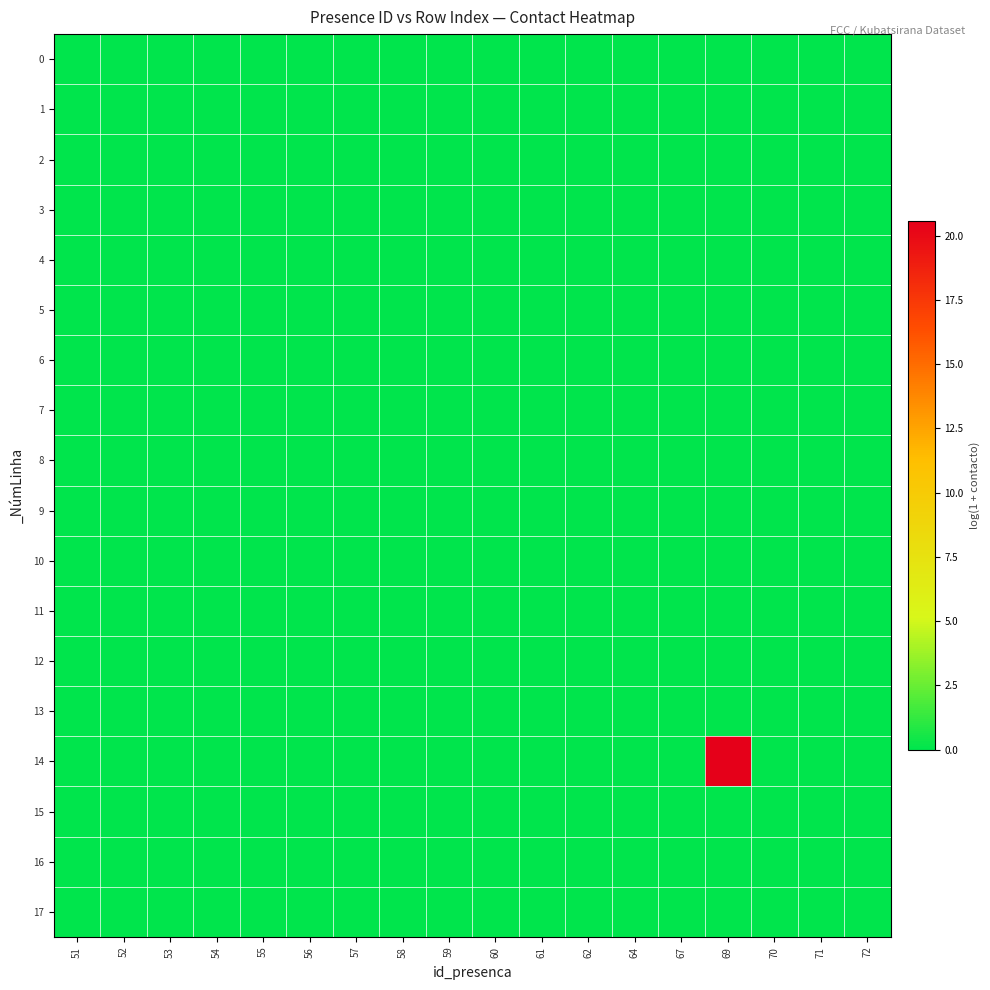

Reading left to right, what are all the values shown in this chart?

0: 51=0.0	52=0.0	53=0.0	54=0.0	55=0.0	56=0.0	57=0.0	58=0.0	59=0.0	60=0.0	61=0.0	62=0.0	64=0.0	67=0.0	69=0.0	70=0.0	71=0.0	72=0.0
1: 51=0.0	52=0.0	53=0.0	54=0.0	55=0.0	56=0.0	57=0.0	58=0.0	59=0.0	60=0.0	61=0.0	62=0.0	64=0.0	67=0.0	69=0.0	70=0.0	71=0.0	72=0.0
2: 51=0.0	52=0.0	53=0.0	54=0.0	55=0.0	56=0.0	57=0.0	58=0.0	59=0.0	60=0.0	61=0.0	62=0.0	64=0.0	67=0.0	69=0.0	70=0.0	71=0.0	72=0.0
3: 51=0.0	52=0.0	53=0.0	54=0.0	55=0.0	56=0.0	57=0.0	58=0.0	59=0.0	60=0.0	61=0.0	62=0.0	64=0.0	67=0.0	69=0.0	70=0.0	71=0.0	72=0.0
4: 51=0.0	52=0.0	53=0.0	54=0.0	55=0.0	56=0.0	57=0.0	58=0.0	59=0.0	60=0.0	61=0.0	62=0.0	64=0.0	67=0.0	69=0.0	70=0.0	71=0.0	72=0.0
5: 51=0.0	52=0.0	53=0.0	54=0.0	55=0.0	56=0.0	57=0.0	58=0.0	59=0.0	60=0.0	61=0.0	62=0.0	64=0.0	67=0.0	69=0.0	70=0.0	71=0.0	72=0.0
6: 51=0.0	52=0.0	53=0.0	54=0.0	55=0.0	56=0.0	57=0.0	58=0.0	59=0.0	60=0.0	61=0.0	62=0.0	64=0.0	67=0.0	69=0.0	70=0.0	71=0.0	72=0.0
7: 51=0.0	52=0.0	53=0.0	54=0.0	55=0.0	56=0.0	57=0.0	58=0.0	59=0.0	60=0.0	61=0.0	62=0.0	64=0.0	67=0.0	69=0.0	70=0.0	71=0.0	72=0.0
8: 51=0.0	52=0.0	53=0.0	54=0.0	55=0.0	56=0.0	57=0.0	58=0.0	59=0.0	60=0.0	61=0.0	62=0.0	64=0.0	67=0.0	69=0.0	70=0.0	71=0.0	72=0.0
9: 51=0.0	52=0.0	53=0.0	54=0.0	55=0.0	56=0.0	57=0.0	58=0.0	59=0.0	60=0.0	61=0.0	62=0.0	64=0.0	67=0.0	69=0.0	70=0.0	71=0.0	72=0.0
10: 51=0.0	52=0.0	53=0.0	54=0.0	55=0.0	56=0.0	57=0.0	58=0.0	59=0.0	60=0.0	61=0.0	62=0.0	64=0.0	67=0.0	69=0.0	70=0.0	71=0.0	72=0.0
11: 51=0.0	52=0.0	53=0.0	54=0.0	55=0.0	56=0.0	57=0.0	58=0.0	59=0.0	60=0.0	61=0.0	62=0.0	64=0.0	67=0.0	69=0.0	70=0.0	71=0.0	72=0.0
12: 51=0.0	52=0.0	53=0.0	54=0.0	55=0.0	56=0.0	57=0.0	58=0.0	59=0.0	60=0.0	61=0.0	62=0.0	64=0.0	67=0.0	69=0.0	70=0.0	71=0.0	72=0.0
13: 51=0.0	52=0.0	53=0.0	54=0.0	55=0.0	56=0.0	57=0.0	58=0.0	59=0.0	60=0.0	61=0.0	62=0.0	64=0.0	67=0.0	69=0.0	70=0.0	71=0.0	72=0.0
14: 51=0.0	52=0.0	53=0.0	54=0.0	55=0.0	56=0.0	57=0.0	58=0.0	59=0.0	60=0.0	61=0.0	62=0.0	64=0.0	67=0.0	69=20.6	70=0.0	71=0.0	72=0.0
15: 51=0.0	52=0.0	53=0.0	54=0.0	55=0.0	56=0.0	57=0.0	58=0.0	59=0.0	60=0.0	61=0.0	62=0.0	64=0.0	67=0.0	69=0.0	70=0.0	71=0.0	72=0.0
16: 51=0.0	52=0.0	53=0.0	54=0.0	55=0.0	56=0.0	57=0.0	58=0.0	59=0.0	60=0.0	61=0.0	62=0.0	64=0.0	67=0.0	69=0.0	70=0.0	71=0.0	72=0.0
17: 51=0.0	52=0.0	53=0.0	54=0.0	55=0.0	56=0.0	57=0.0	58=0.0	59=0.0	60=0.0	61=0.0	62=0.0	64=0.0	67=0.0	69=0.0	70=0.0	71=0.0	72=0.0